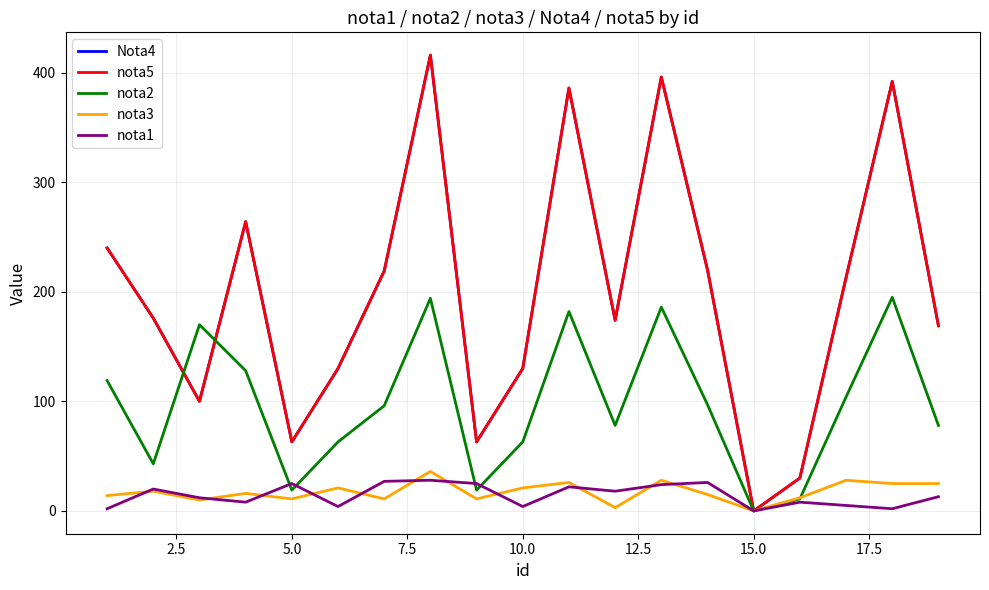

Is this an area chart (filled region under the line)?

No